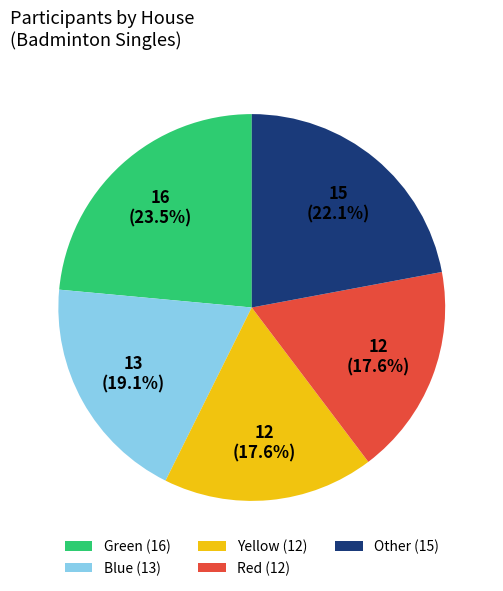

To the nearest percent, what is the combined percentage of Yellow and Red?

35%